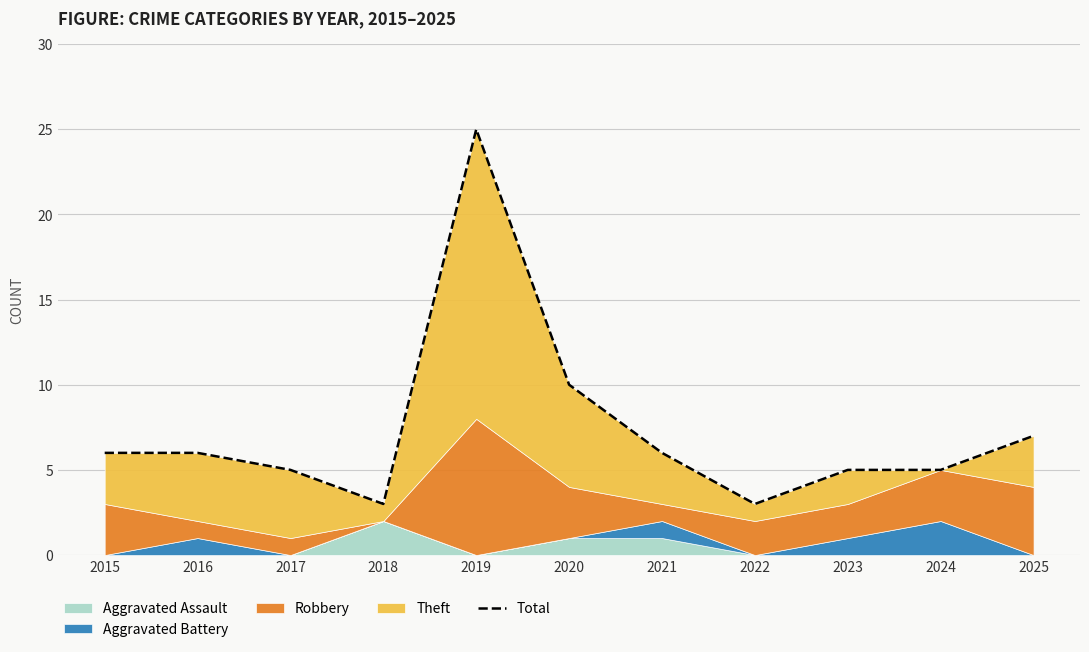

True or false: the data shows 4 at 2020.

False